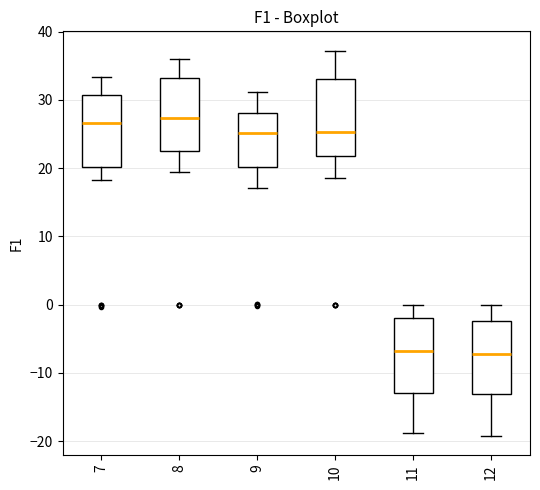

Reading left to right, read every box against the y-axis: the position of its median line, the range the box covers, and the ends of its whiskers. The values are not printed on the chart, so give them approximately, as read against the axis.

7: median 27, box 20 to 31, whiskers 18 to 33
8: median 27, box 23 to 33, whiskers 19 to 36
9: median 25, box 20 to 28, whiskers 17 to 31
10: median 25, box 22 to 33, whiskers 19 to 37
11: median -7, box -13 to -2, whiskers -19 to 0
12: median -7, box -13 to -2, whiskers -19 to 0